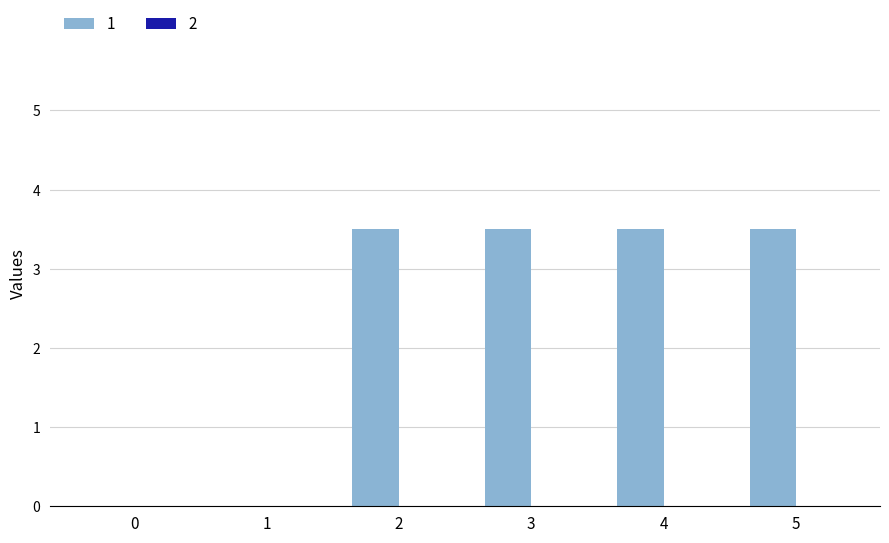

True or false: the data shows 3.5 at 4.

True